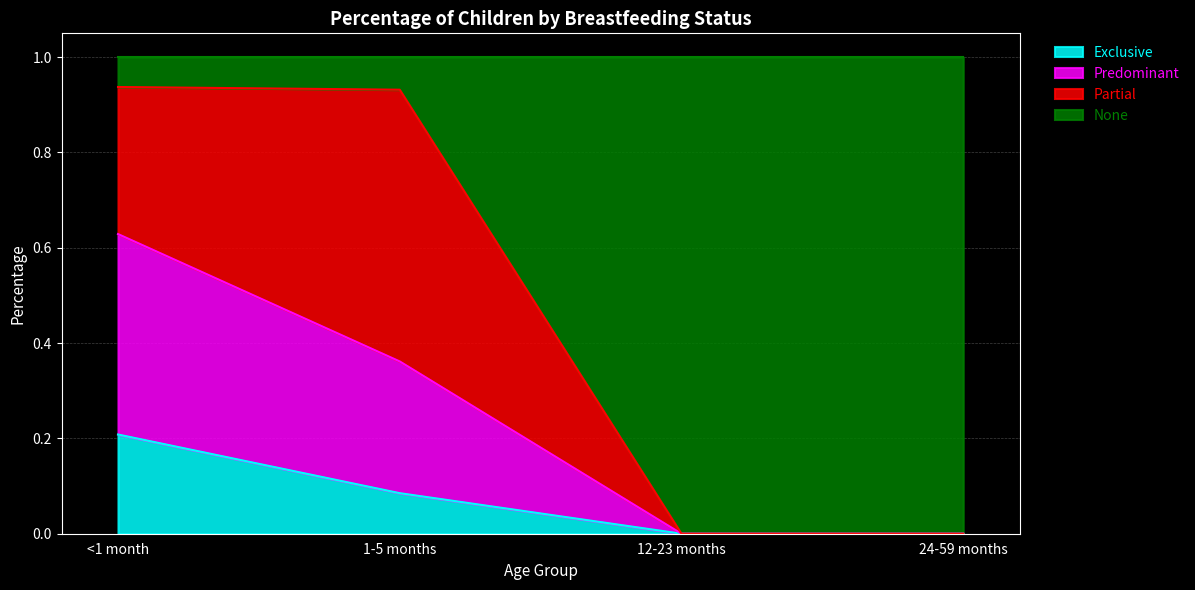

The value of Exclusive at 24-59 months is 0.0. True or false?

True